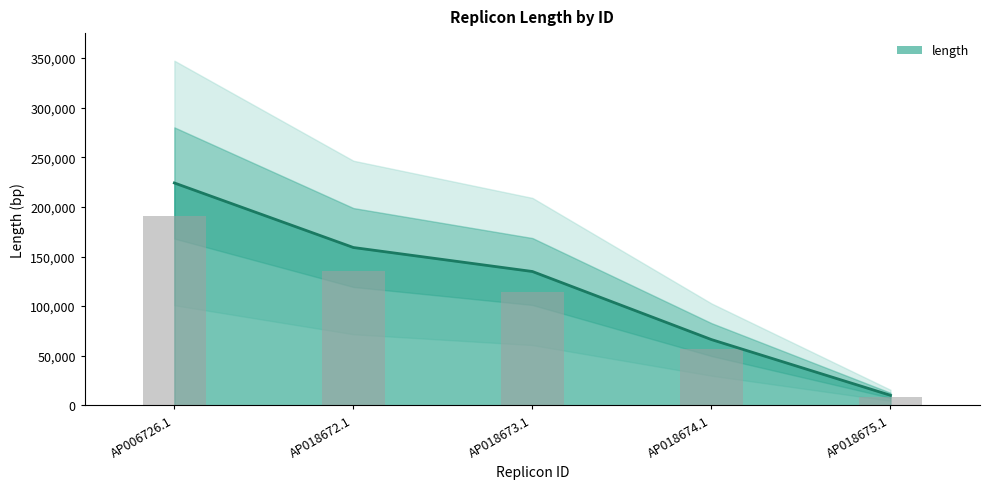

The value at AP018674.1 is 109699. True or false?

False